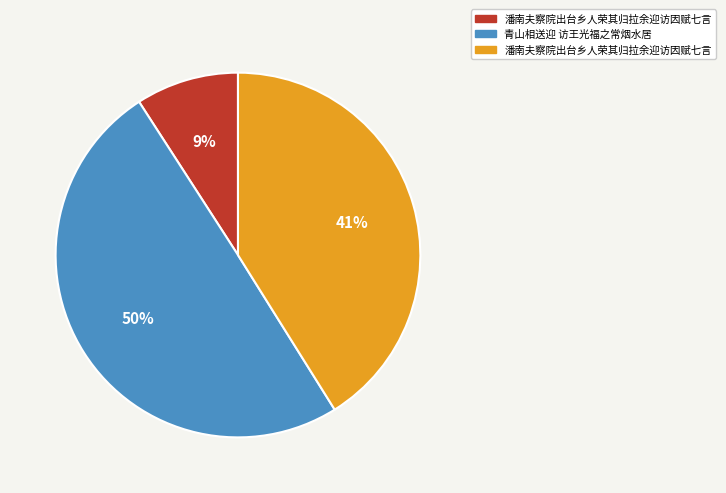

To the nearest percent, what is the average slice percentage?

33%